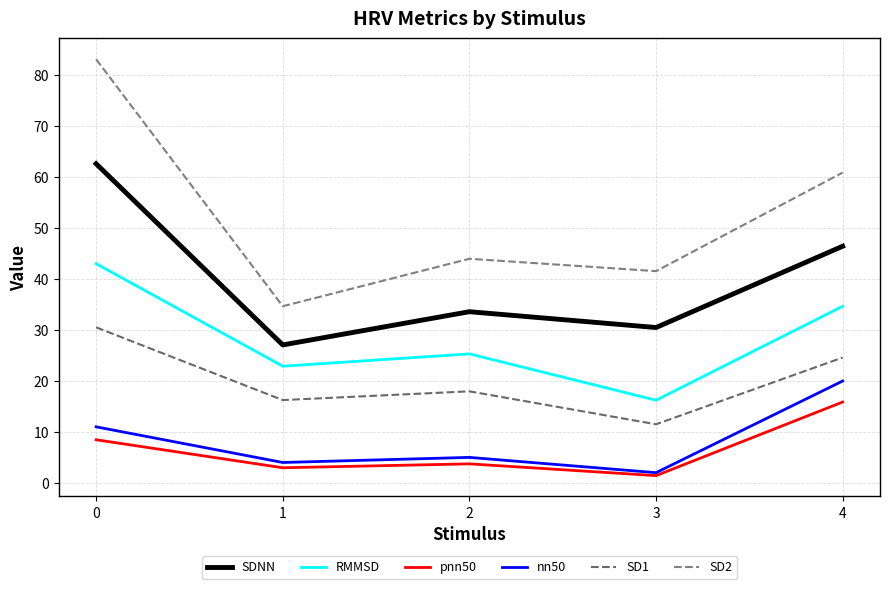

How many lines are shown in the chart?

6